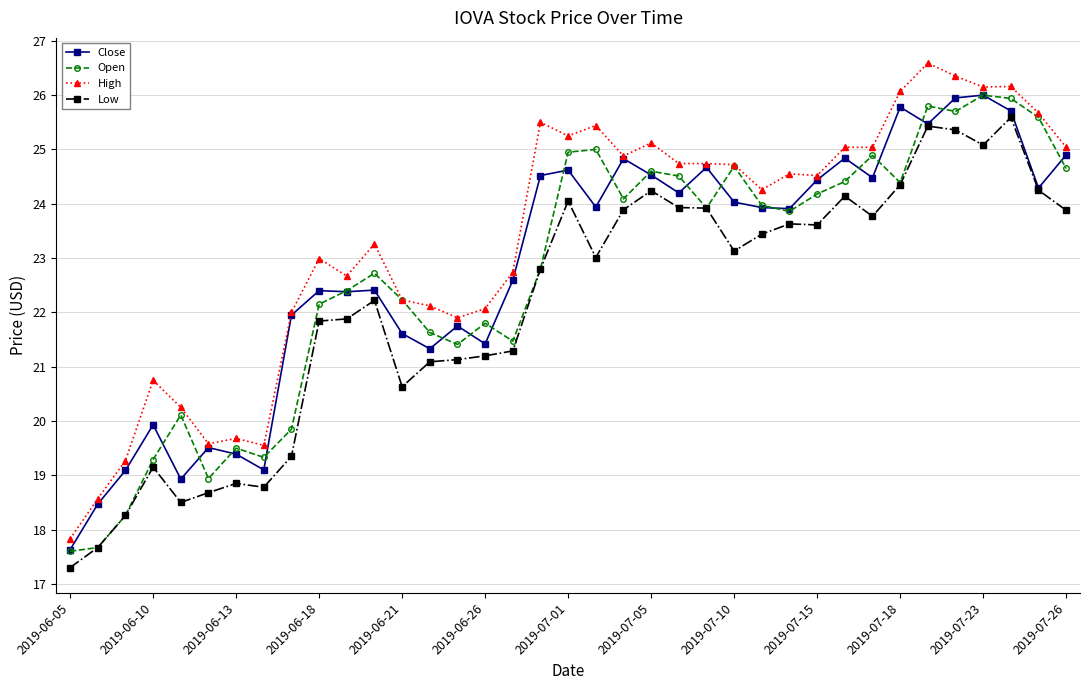

What is the value of the Close point at the 23rd from the left?

24.2